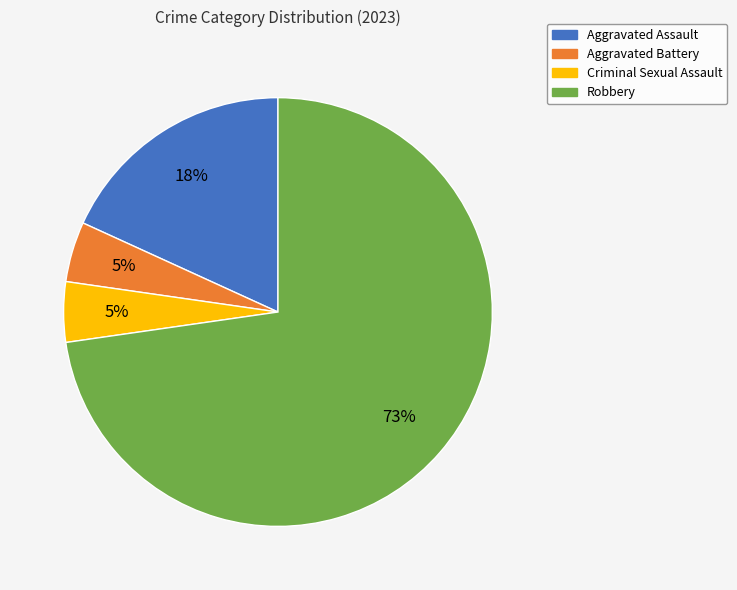

Which category has the biggest portion of the pie?

Robbery